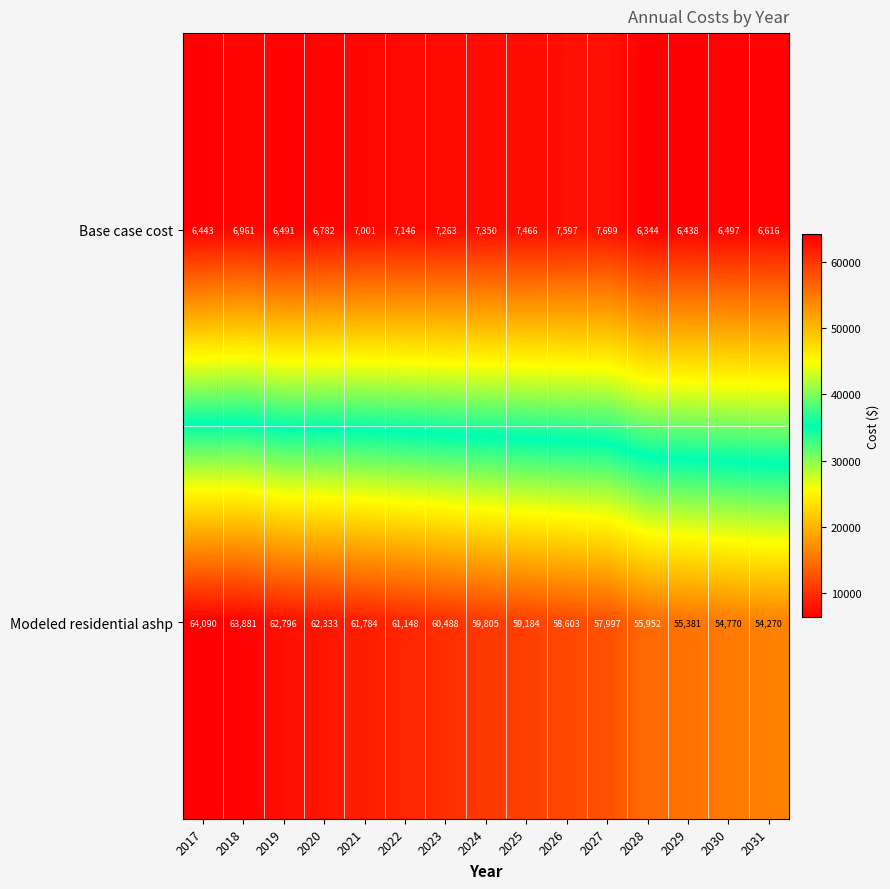

At which category is the sum across all series the highest?

2018